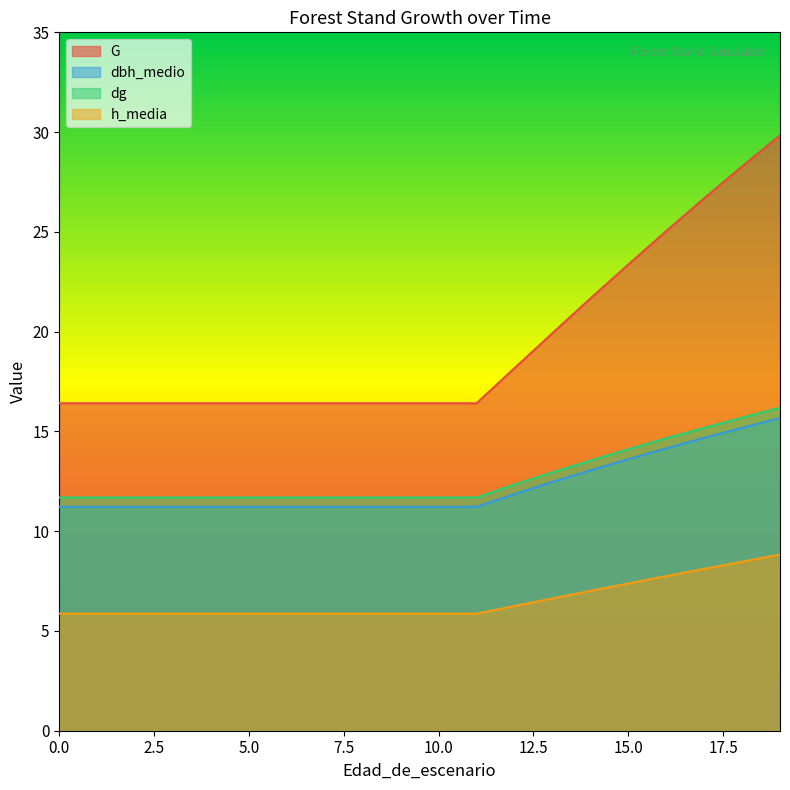

True or false: dg and G cross at least once.

False